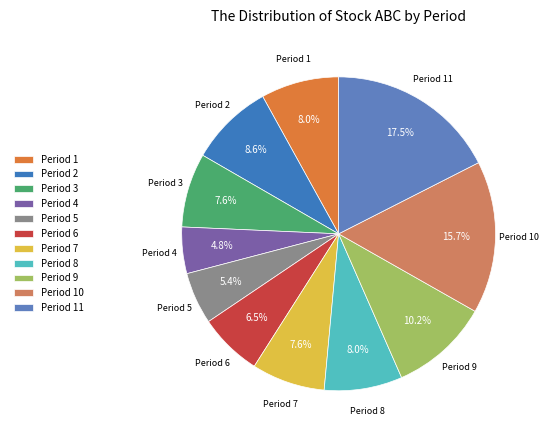

Does Period 1 represent more than half of the total?

No